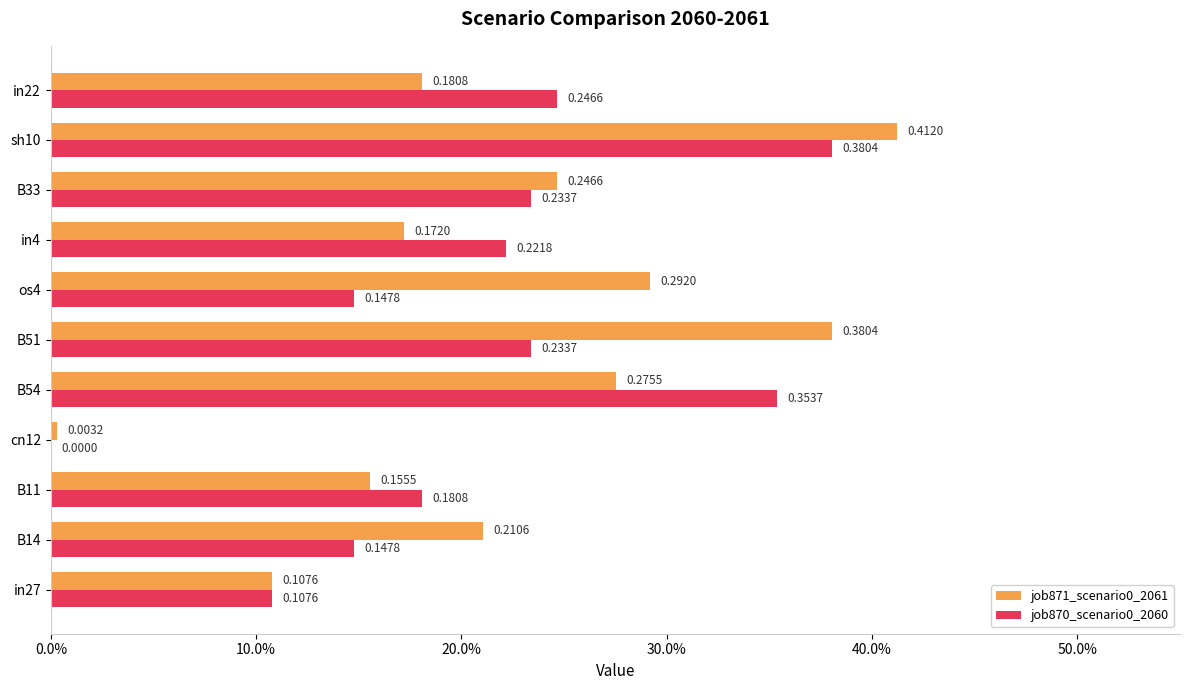

What are all the series names shown in the legend?

job871_scenario0_2061, job870_scenario0_2060